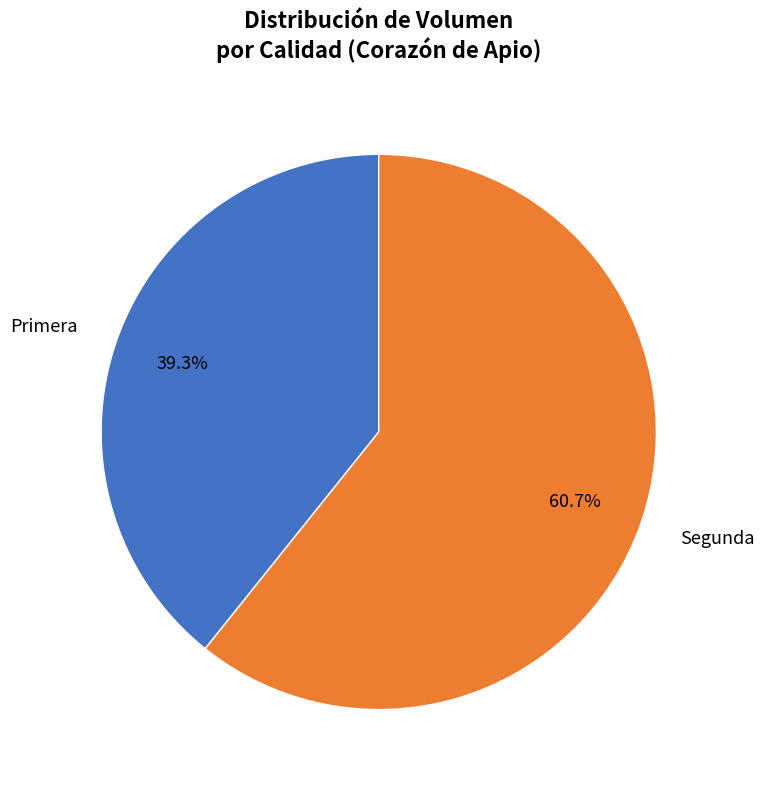

To the nearest percent, what is the combined percentage of Segunda and Primera?

100%